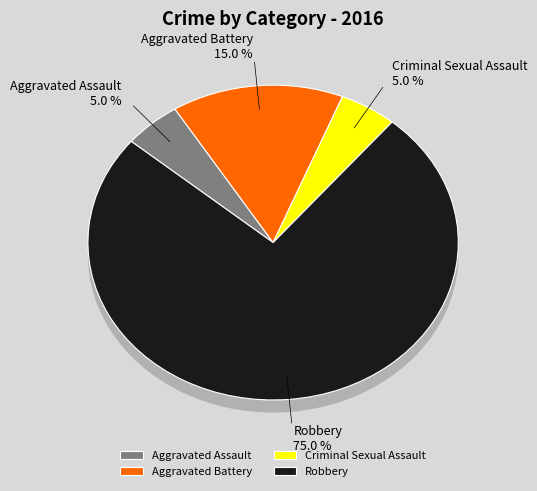

Approximately how many times larger is the value at Robbery compared to Aggravated Assault?

15.0